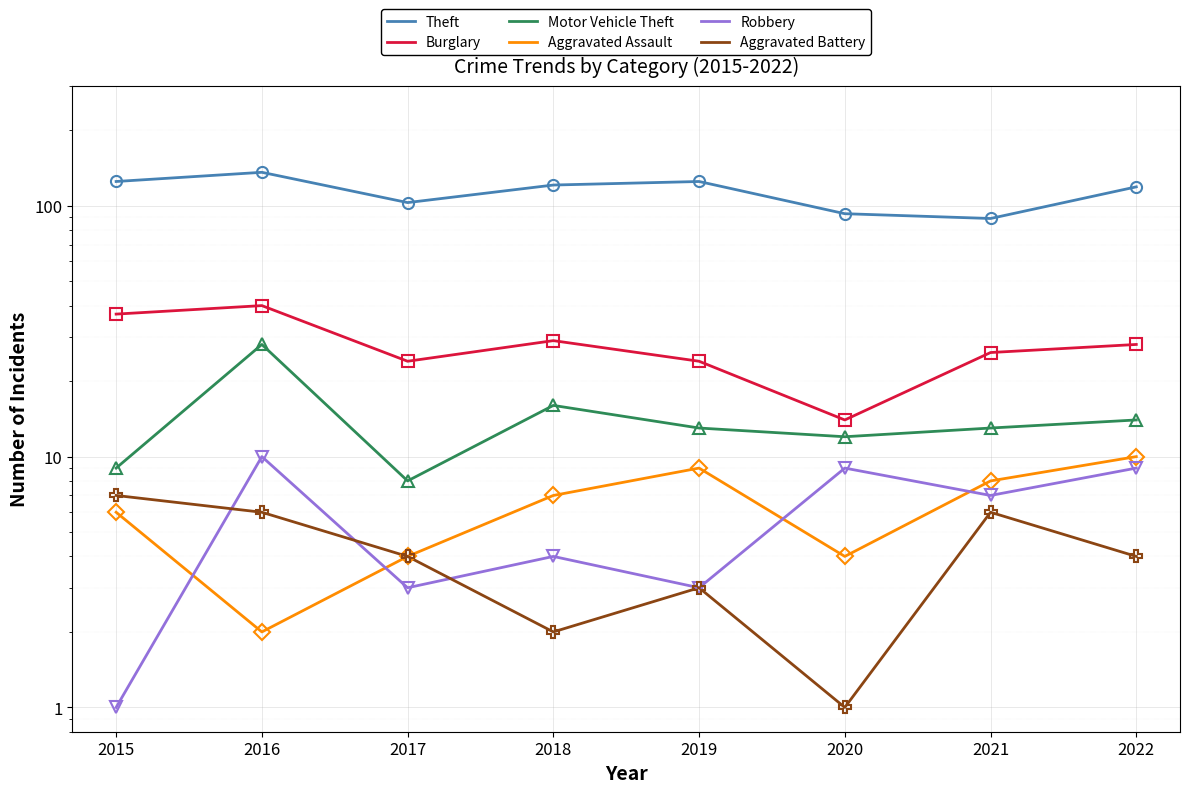

At which label does Motor Vehicle Theft first exceed 13?

2016